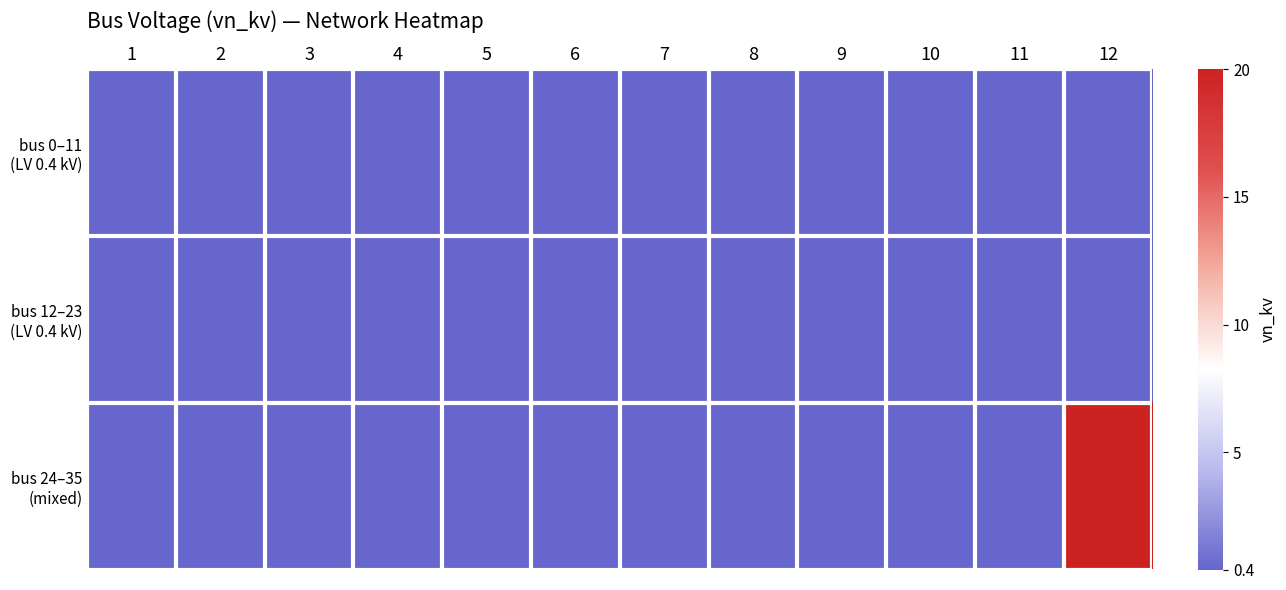

What is the maximum value shown in the chart?

20.0